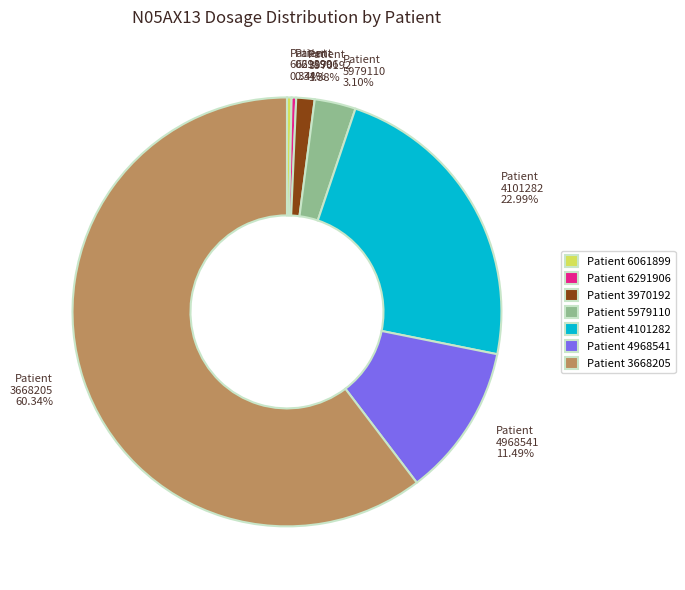

Is the sum of Patient 4101282 22.99% and Patient 6061899 0.34% greater than half?

No